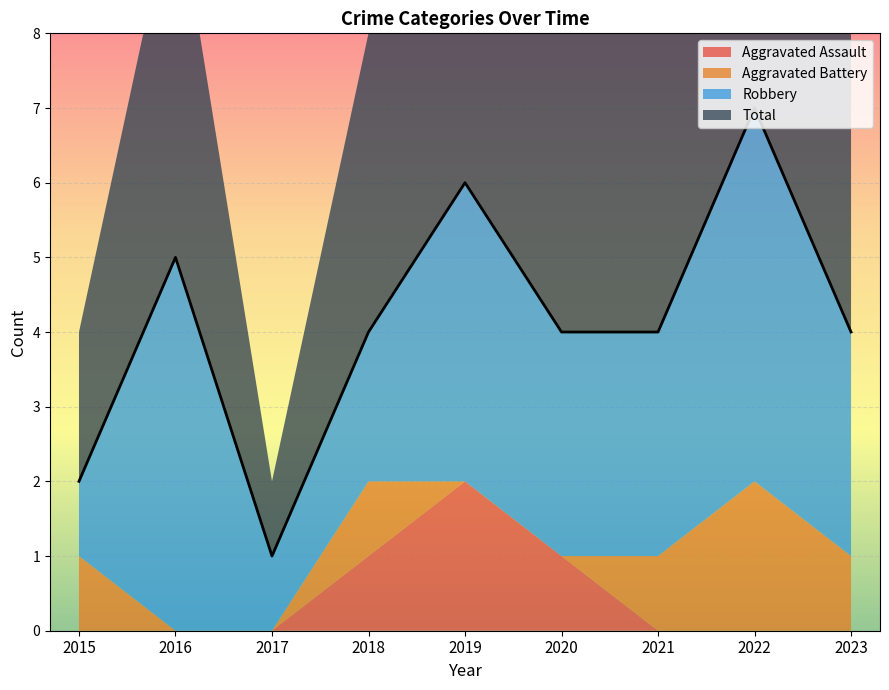

What is the difference between the maximum and minimum values in the Total series?

6